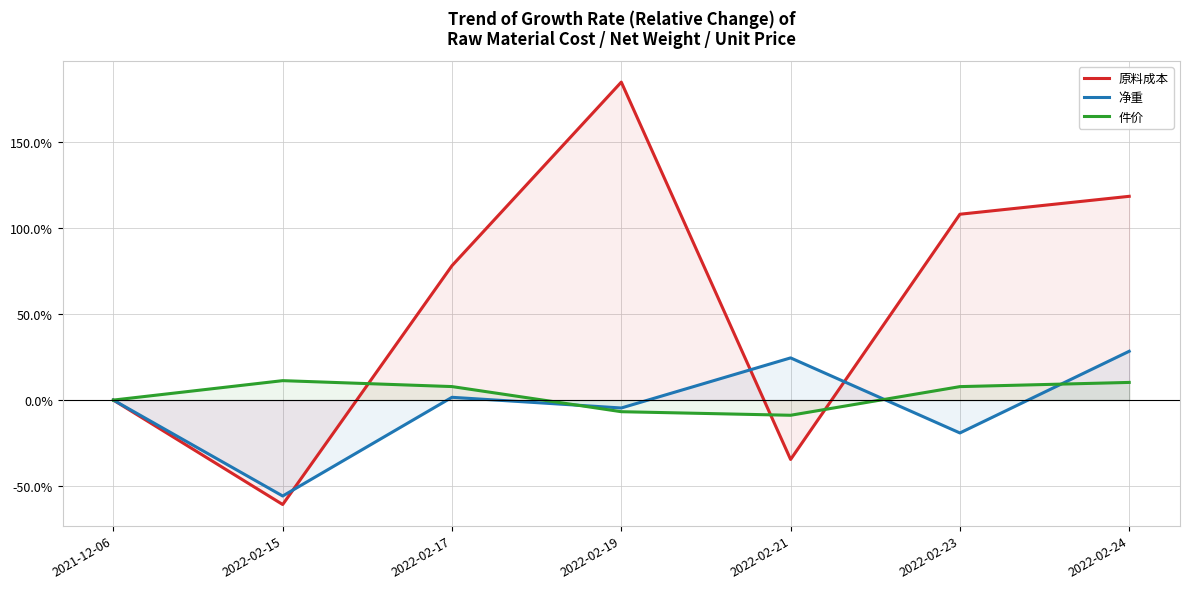

At which category is the sum across all series the highest?

2022-02-19